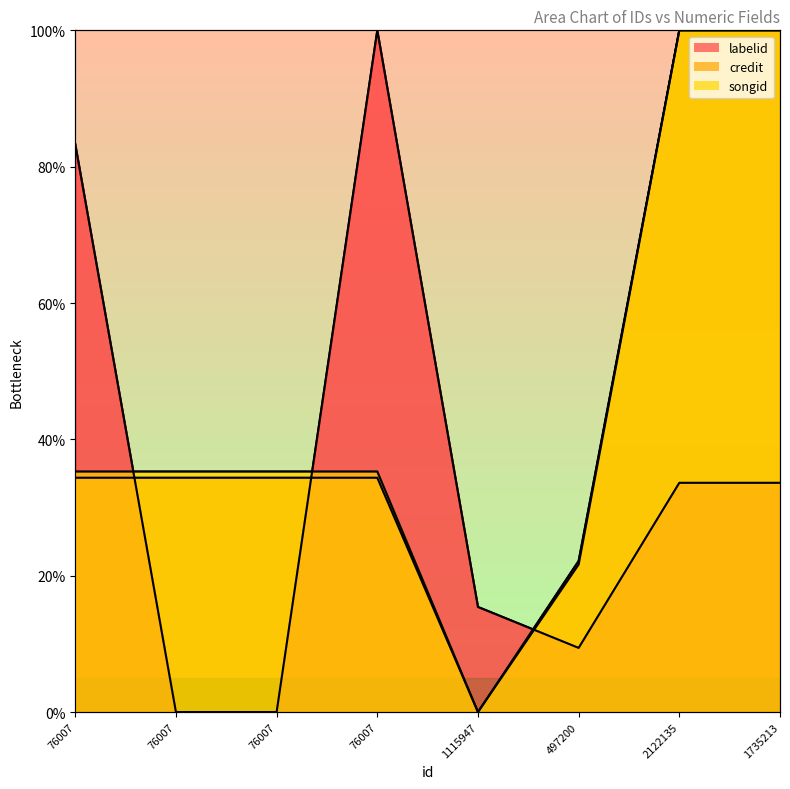

Read the songid value at 76007.

35.3